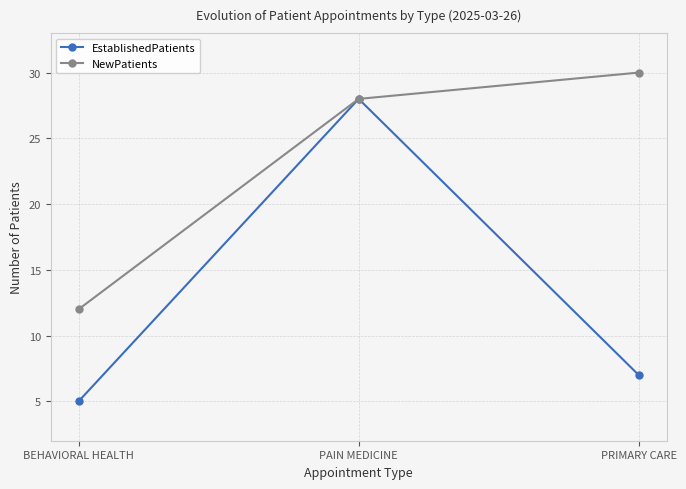

What is the sum of the EstablishedPatients values at PAIN MEDICINE and BEHAVIORAL HEALTH?

33